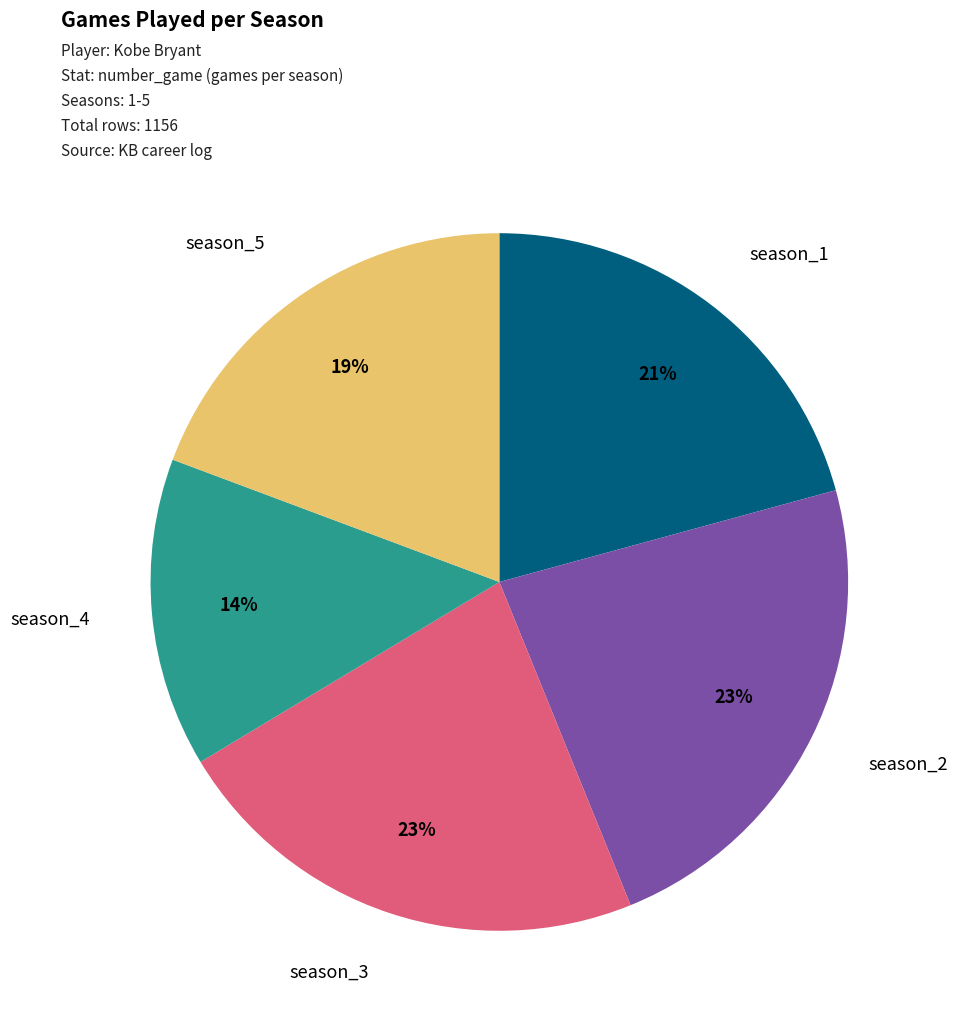

Count the number of slices in the pie.

5